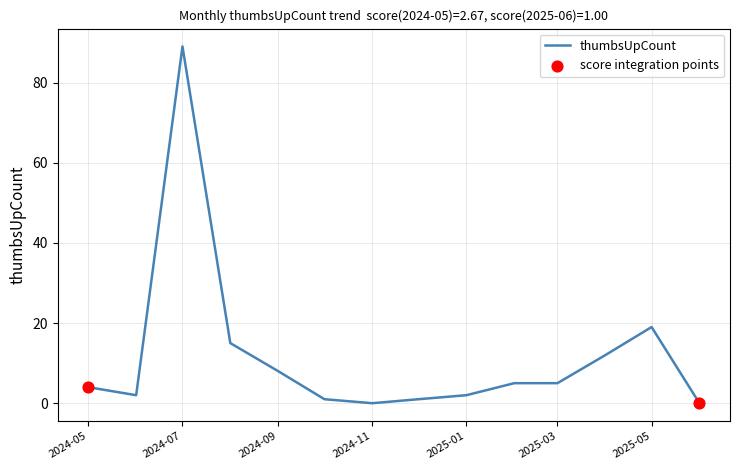

What is the difference between the maximum and minimum values?

89